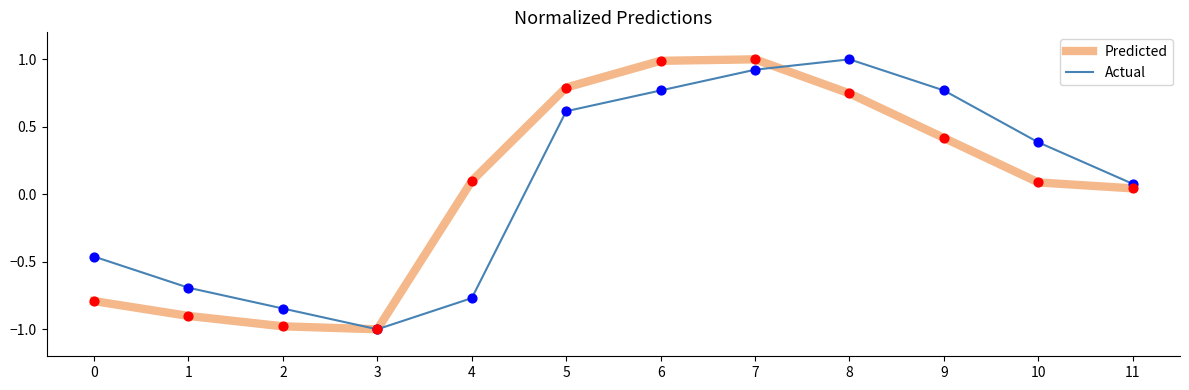

Which series has the largest total across all categories?

Actual